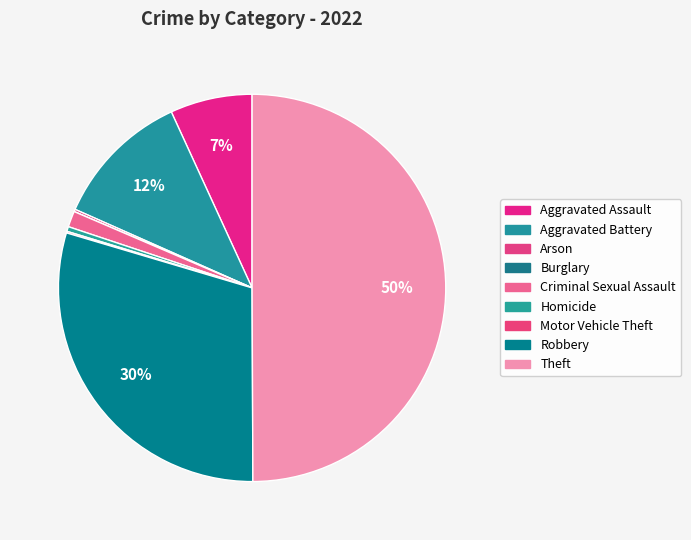

How many segments does this pie chart have?

9